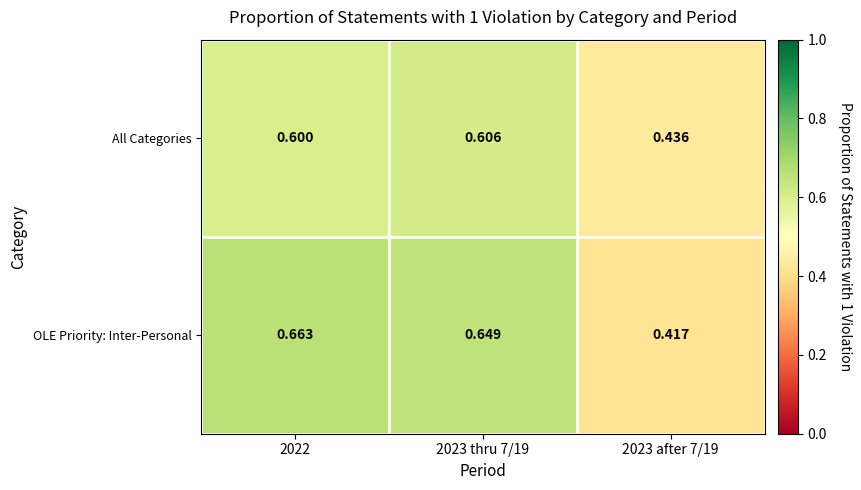

Rank the series at 2023 after 7/19 from lowest to highest value.

OLE Priority: Inter-Personal, All Categories